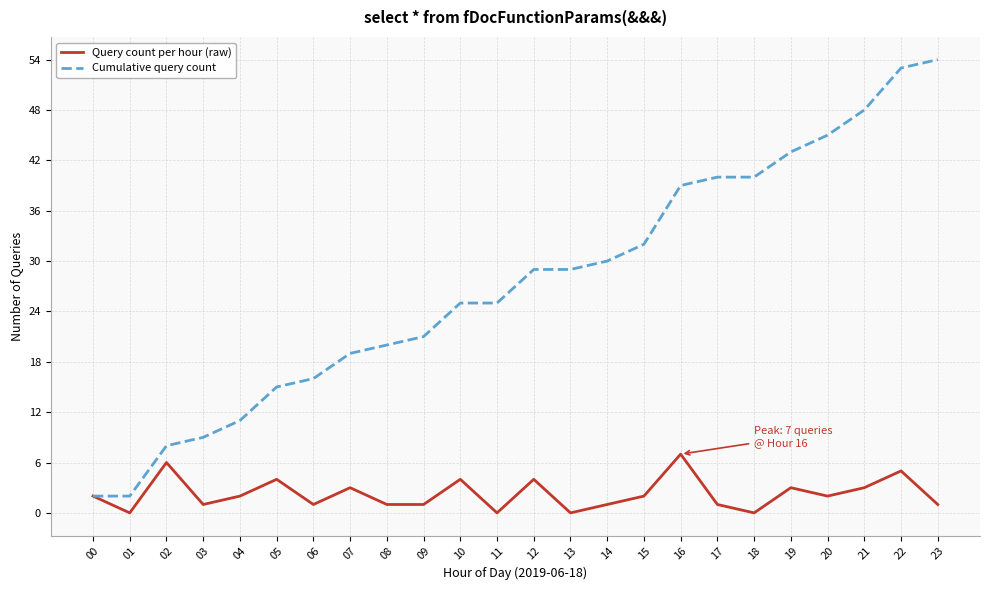

Which series has the largest total across all categories?

Cumulative query count